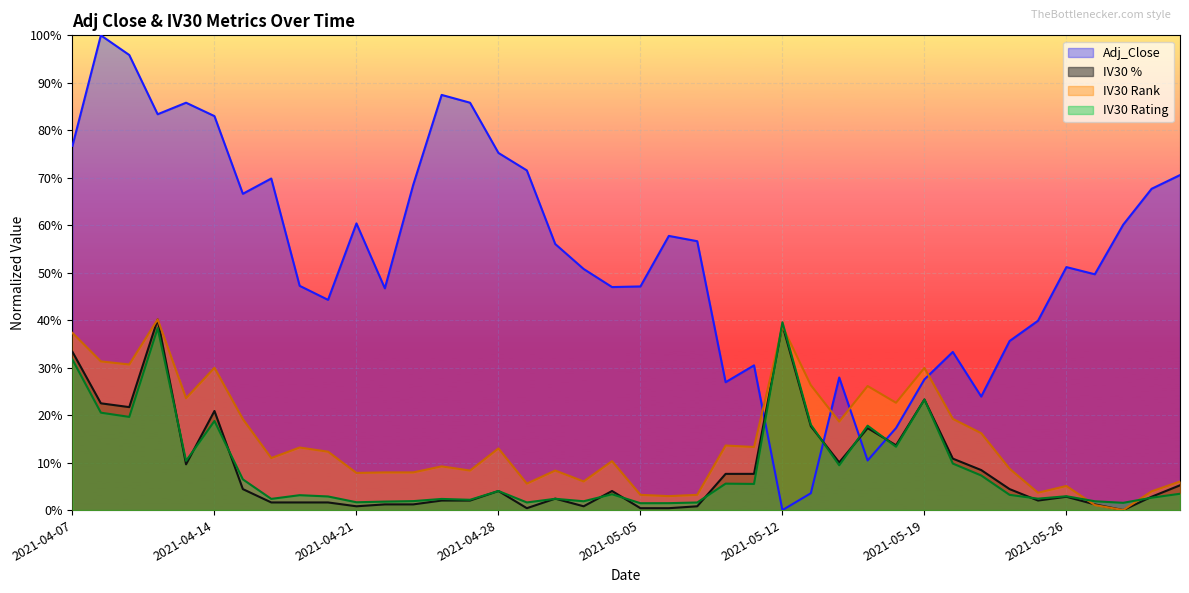

What is the difference between the second highest and second lowest values in the Adj_Close series?

0.9